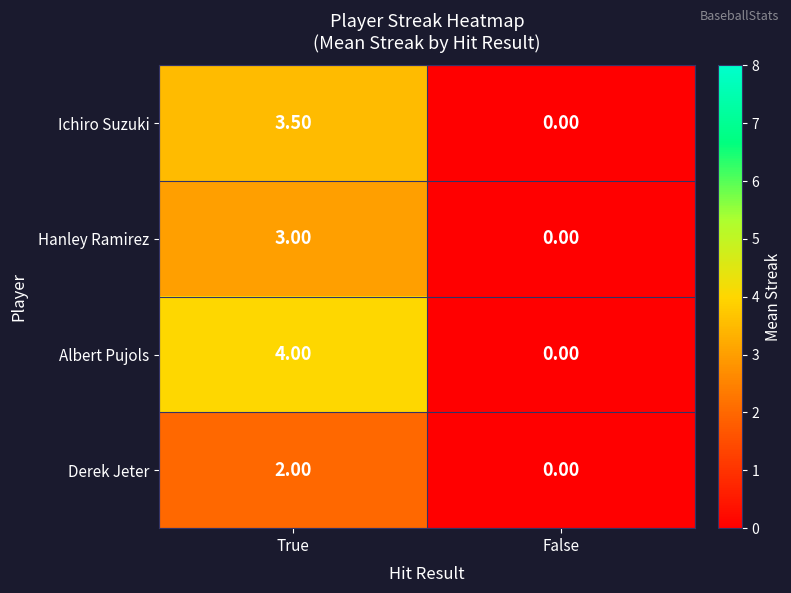

At which label does Ichiro Suzuki first exceed 3?

True